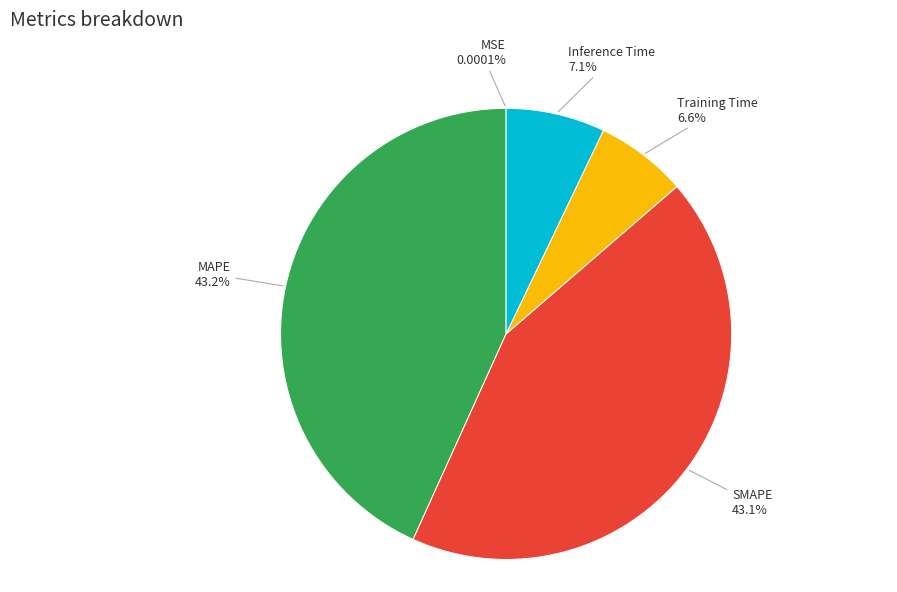

Which has a higher value, SMAPE or Inference Time?

SMAPE